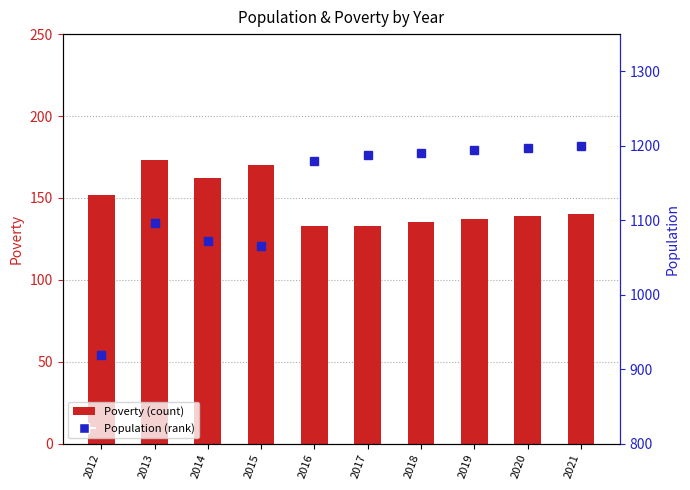

What is the difference between the second highest and minimum values in the Population series?

278